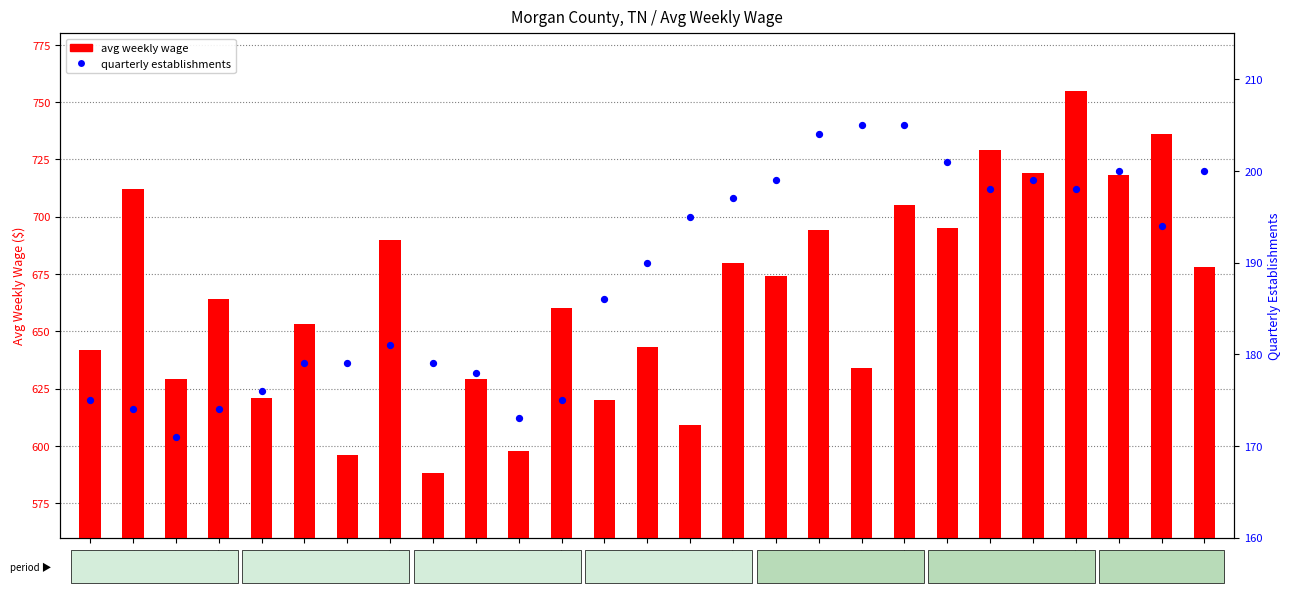

Which series reaches the minimum Y coordinate?

avg weekly wage